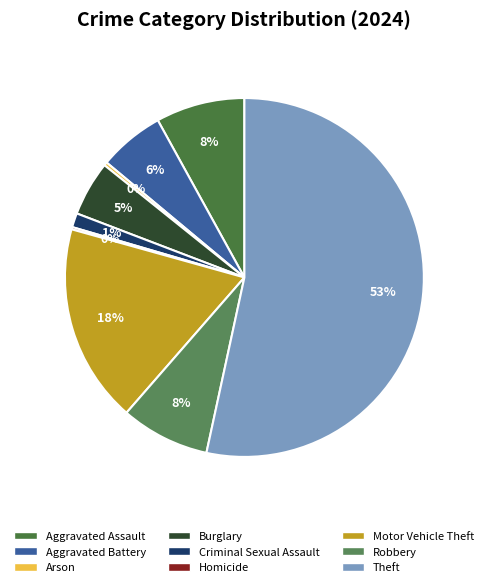

Is Theft the majority of the pie?

Yes